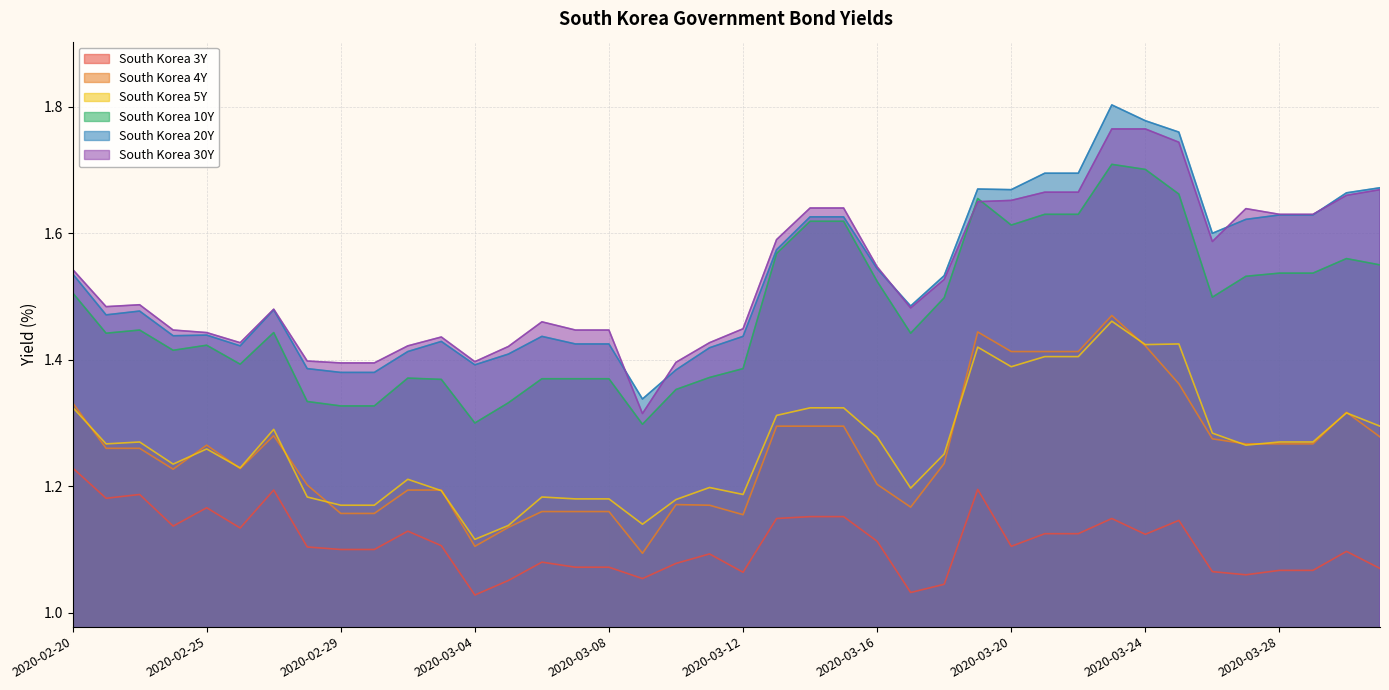

Rank the series at 2020-03-15 from lowest to highest value.

South Korea 3Y, South Korea 4Y, South Korea 5Y, South Korea 10Y, South Korea 20Y, South Korea 30Y